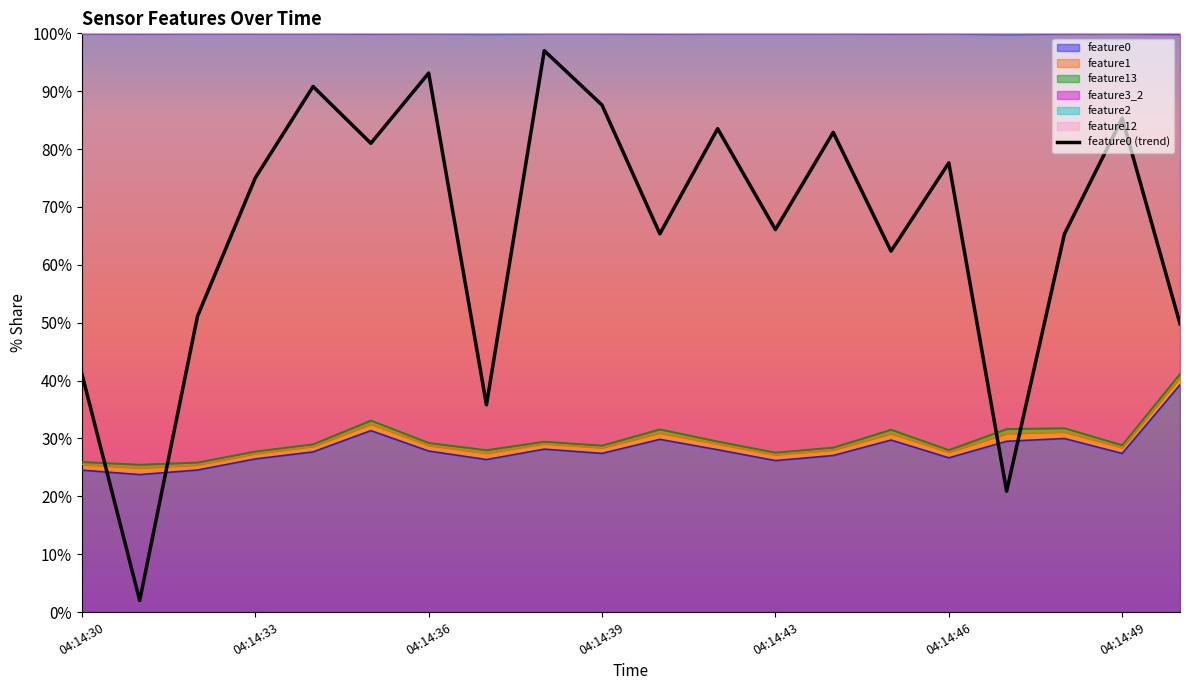

Where is the data nearest to the value 49?

19